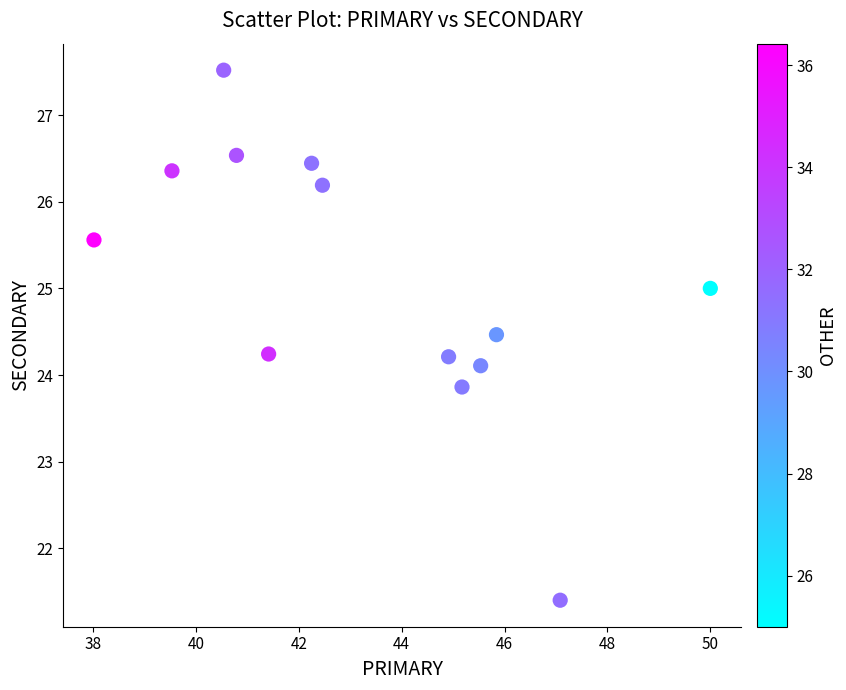

What is the range of X values (max minus min)?

12.0